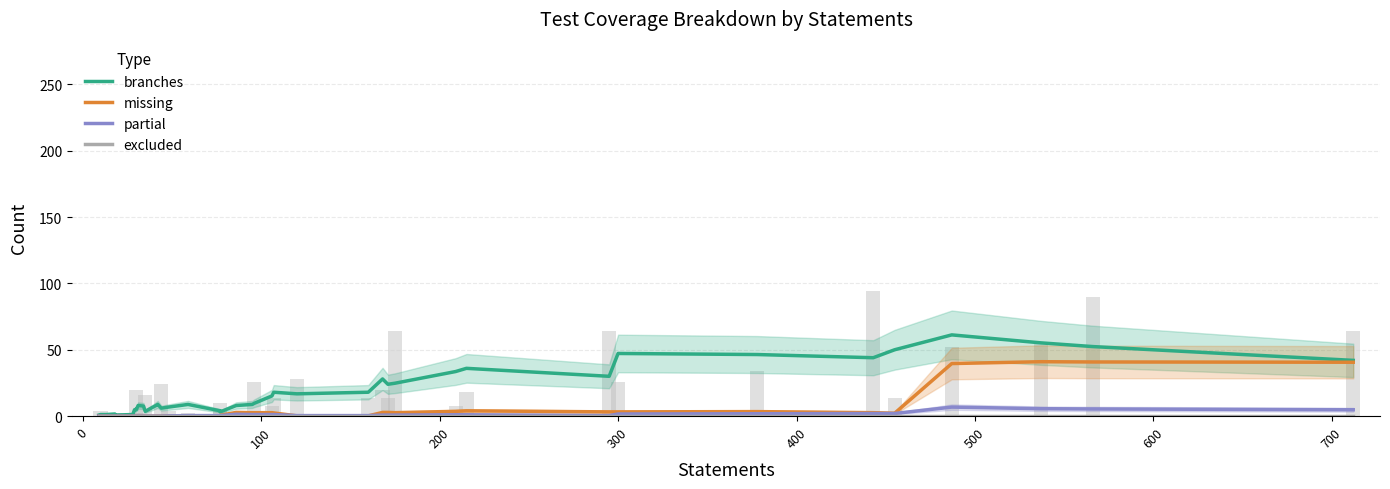

Which series has the largest range (max minus min)?

branches